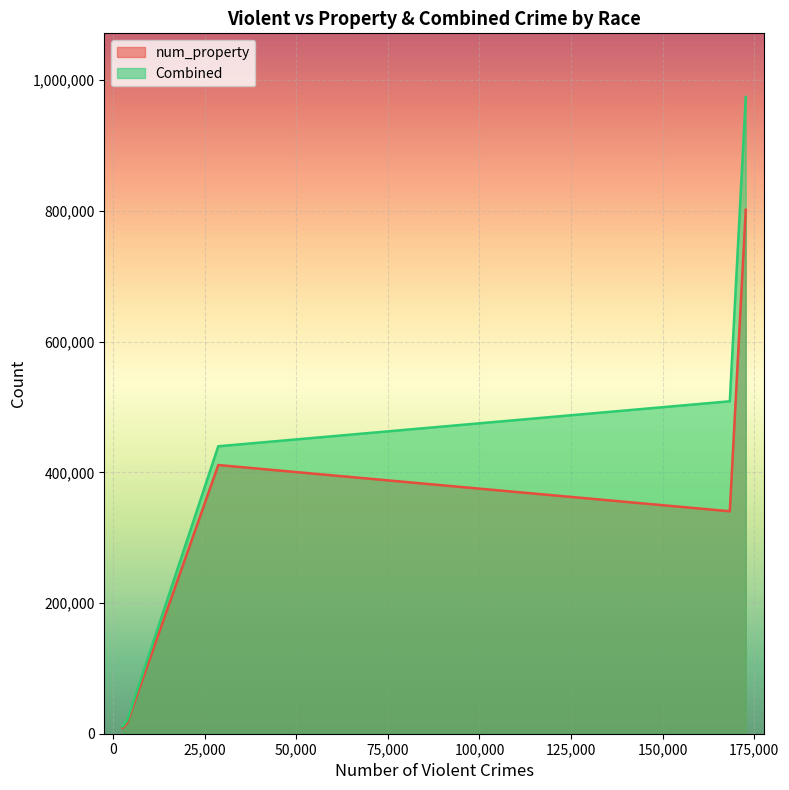

How many values in the Combined series are below 439909?

2